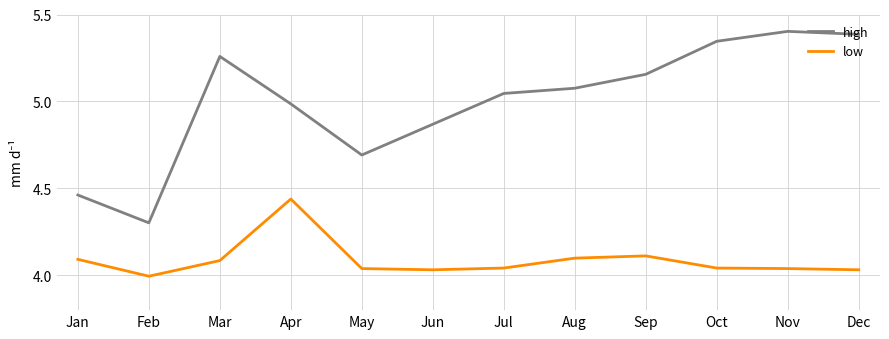

True or false: high and low intersect in this chart.

False